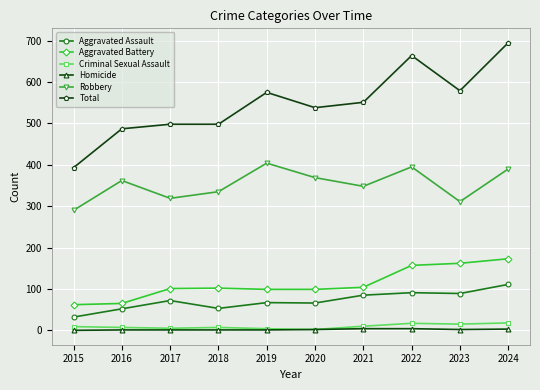

At how many categories does at least one series exceed 31?

10